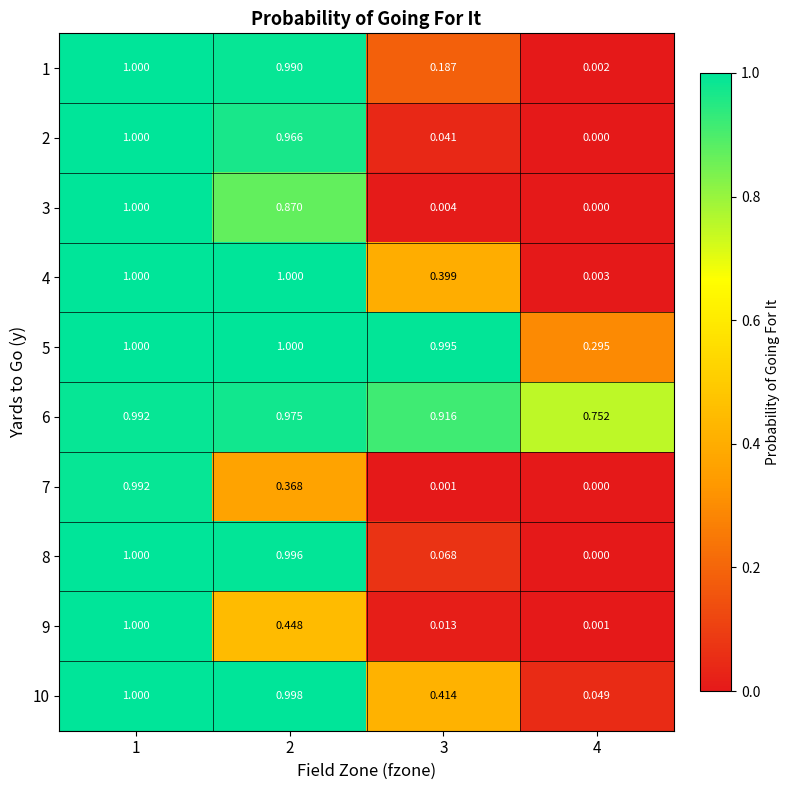

Is the value of 6 at 1 greater than the value of 2 at 1?

No